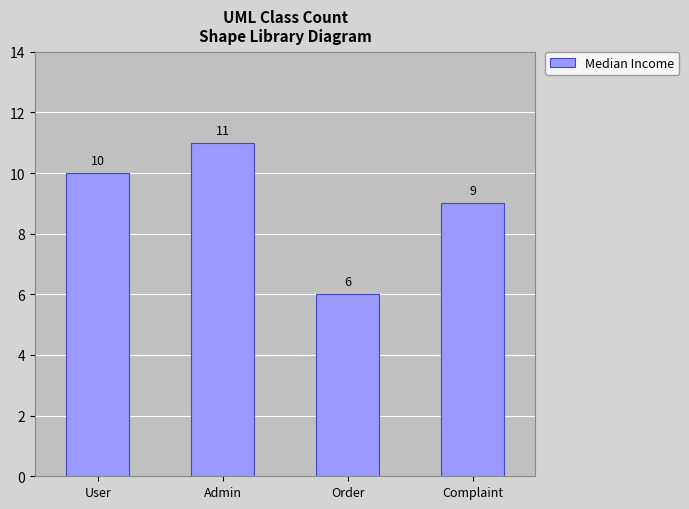

Rank the categories by value from highest to lowest.

Admin, User, Complaint, Order